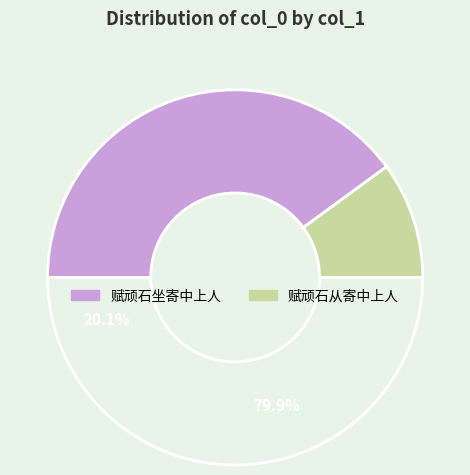

To the nearest percent, what percentage of the pie is 赋顽石从寄中上人?

20%